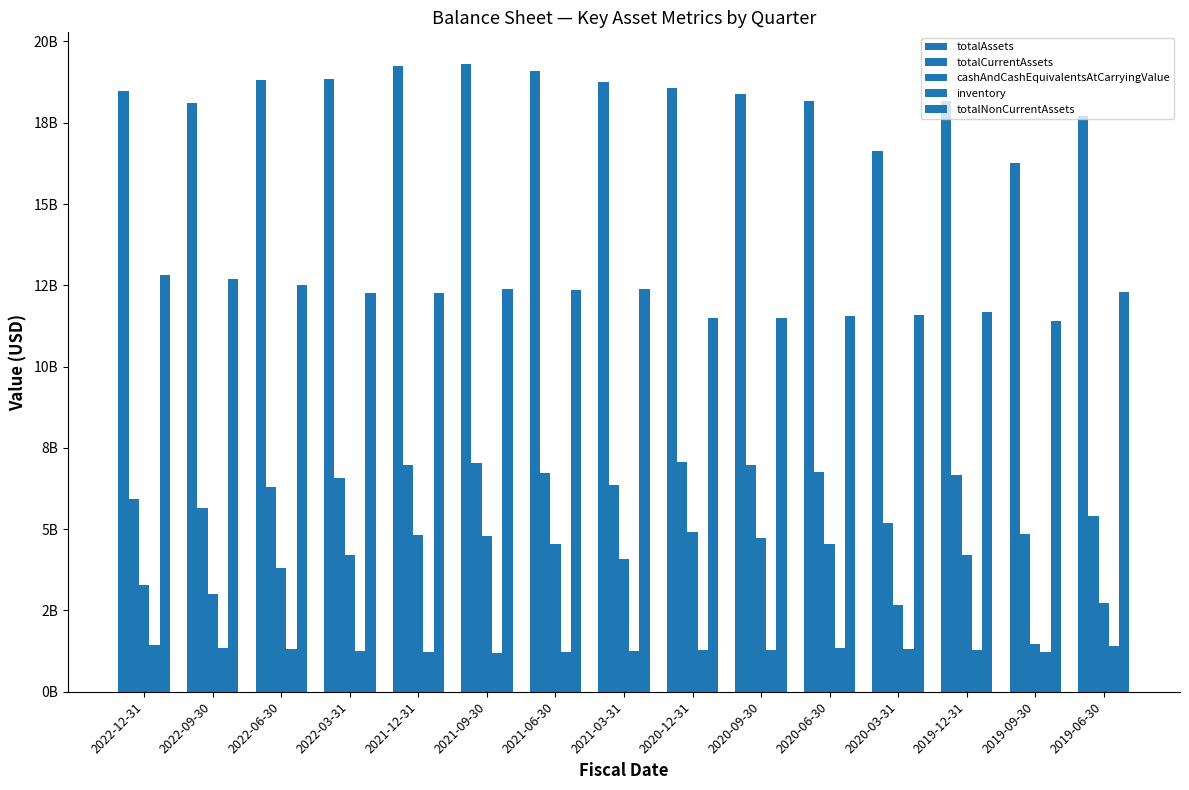

Are the bars grouped side by side (vs. stacked)?

Yes